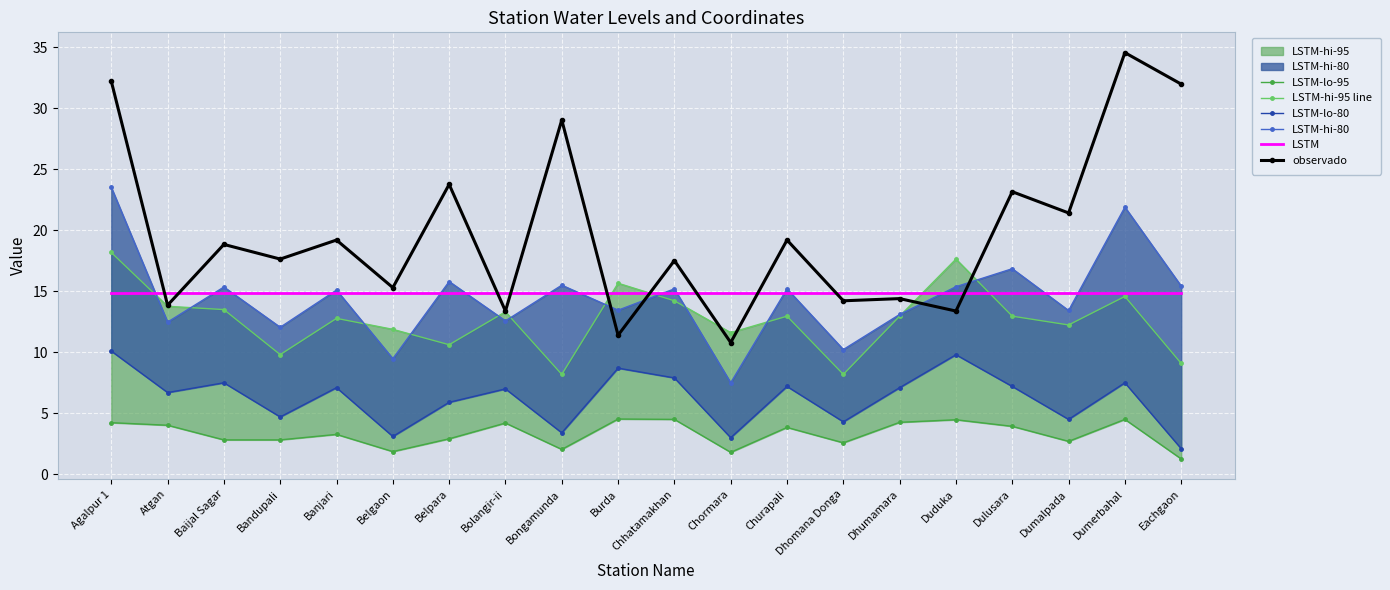

What is the total value across all series at Baijal Sagar?

72.8